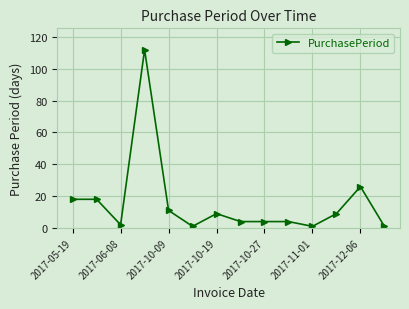

What is the sum of all values?

220